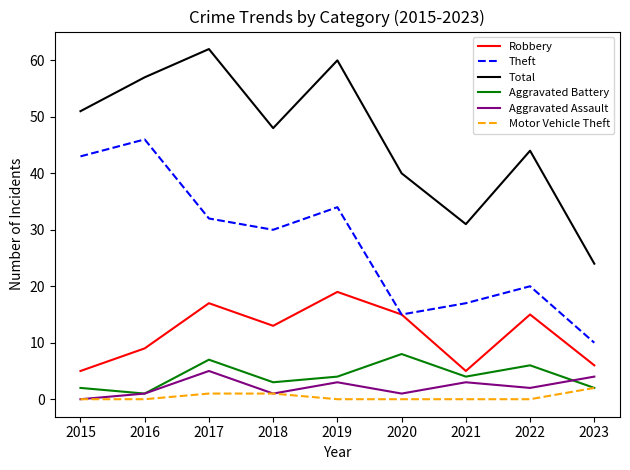

At which category is the sum across all series the highest?

2017